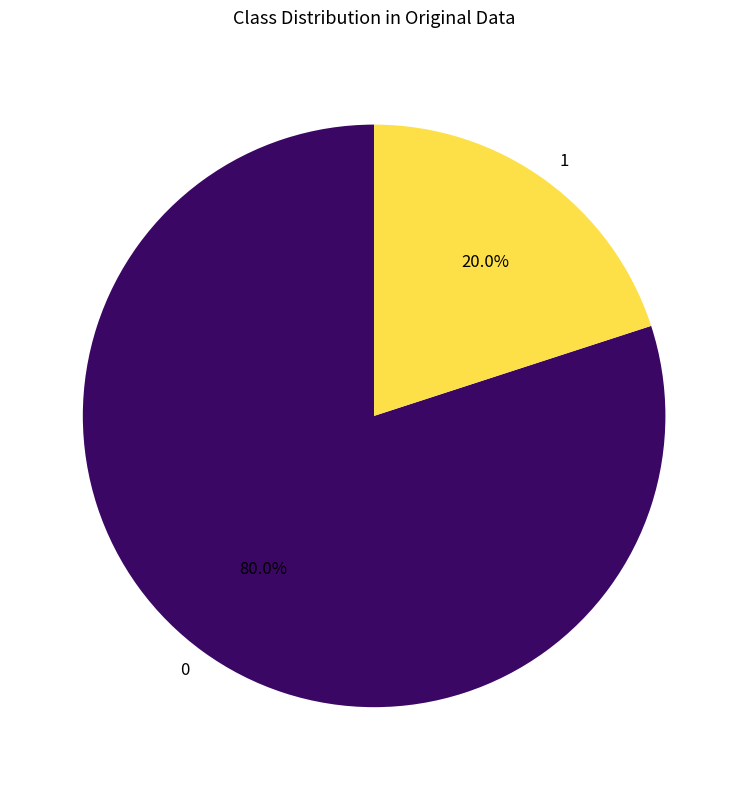

What percentage do 1 and 0 together represent?

100.0%